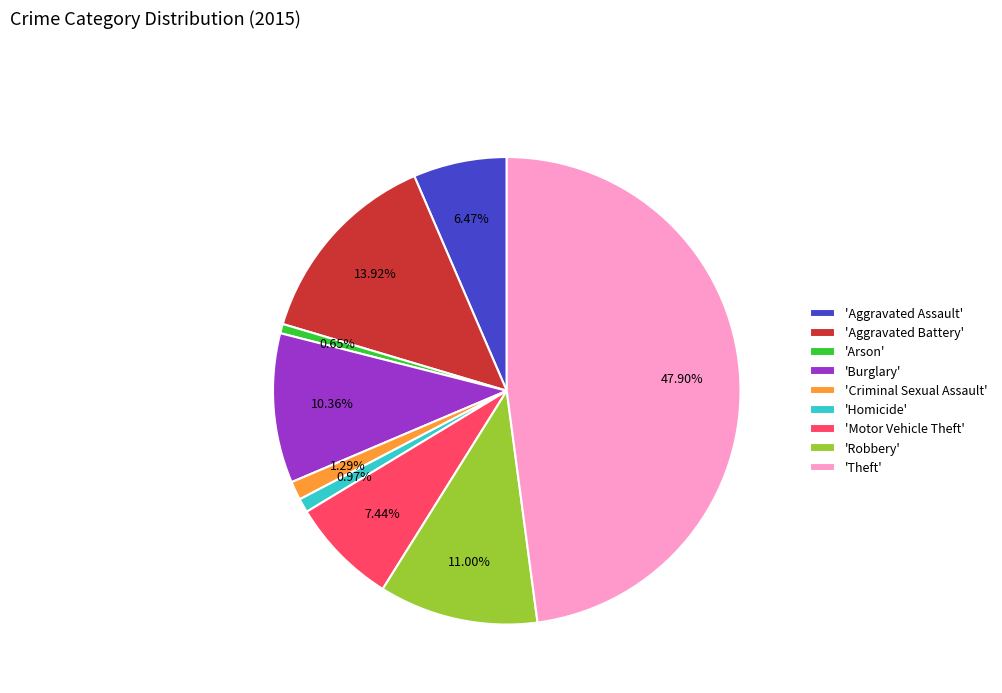

How many segments does this pie chart have?

9